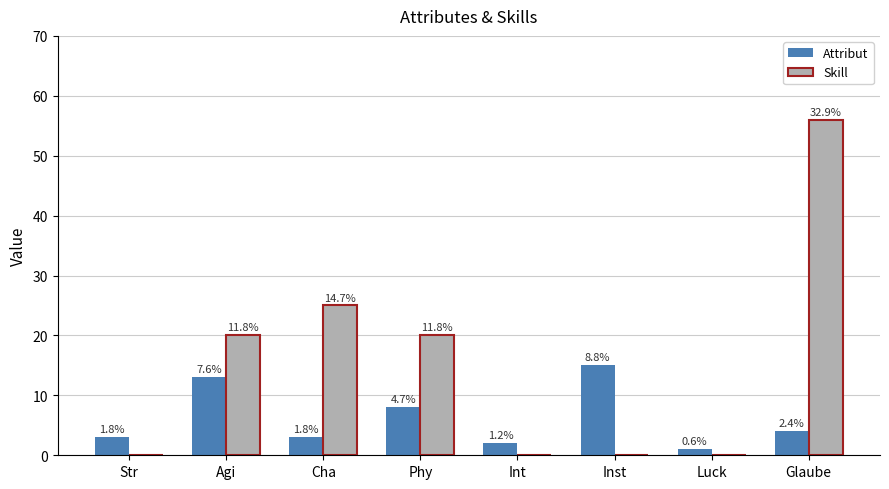

Are the bars horizontal?

No